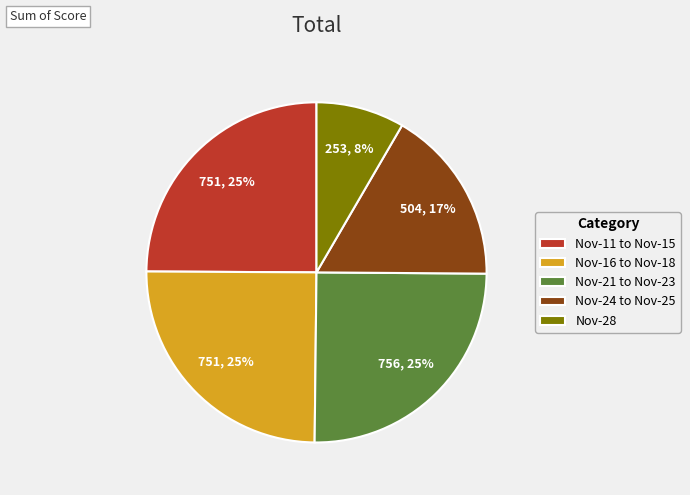

What percentage is the Nov-28 slice, to the nearest percent?

8%